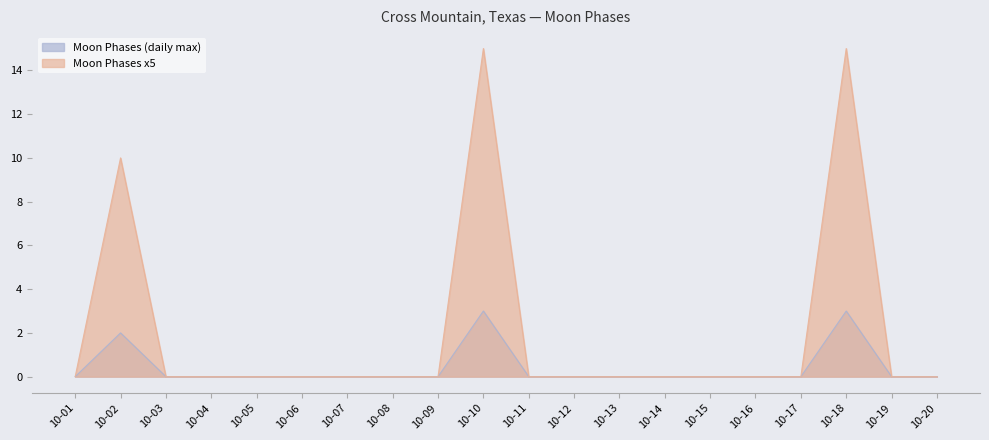

At how many categories does at least one series exceed 11?

2